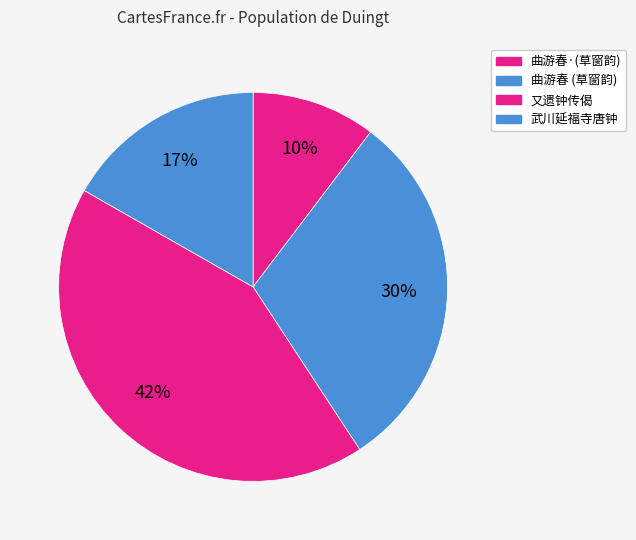

Count the number of slices in the pie.

4